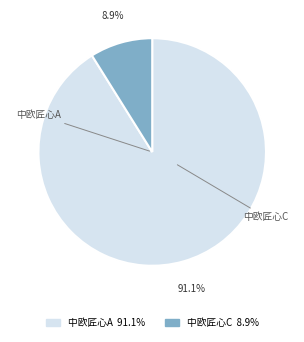

Count the number of slices in the pie.

2